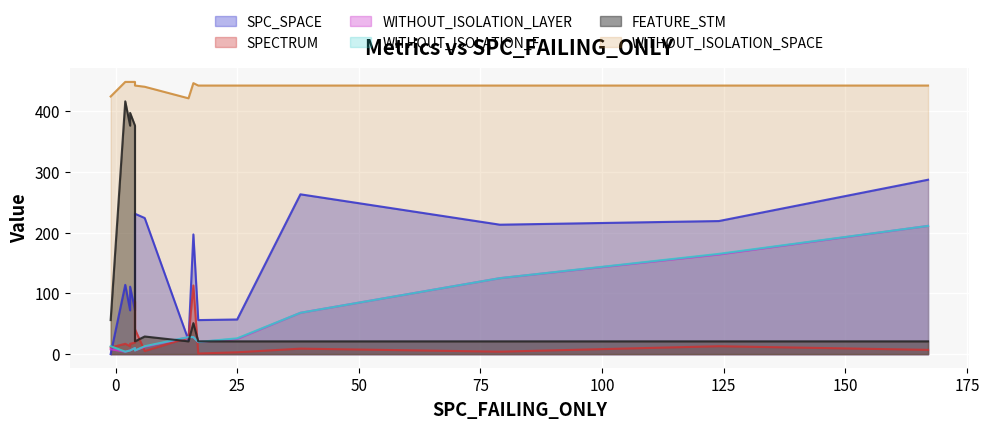

How many lines are shown in the chart?

6